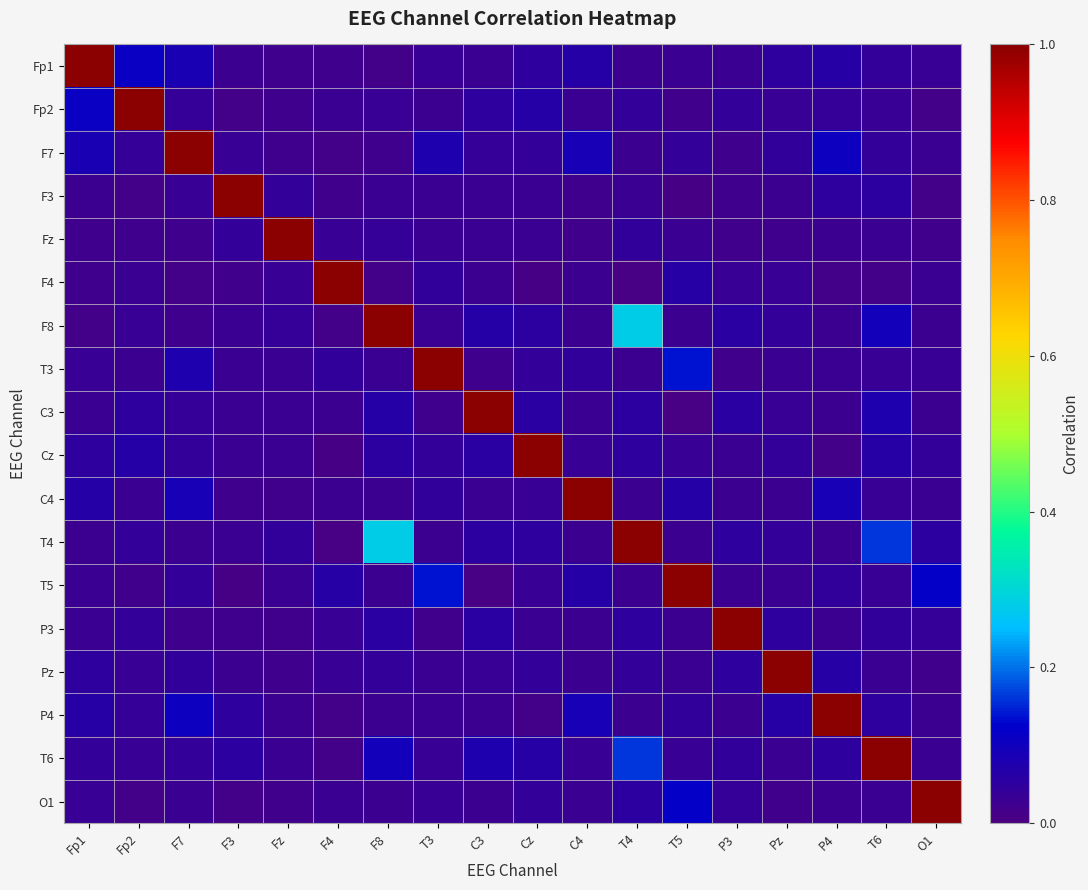

What is the maximum value shown in the chart?

1.0